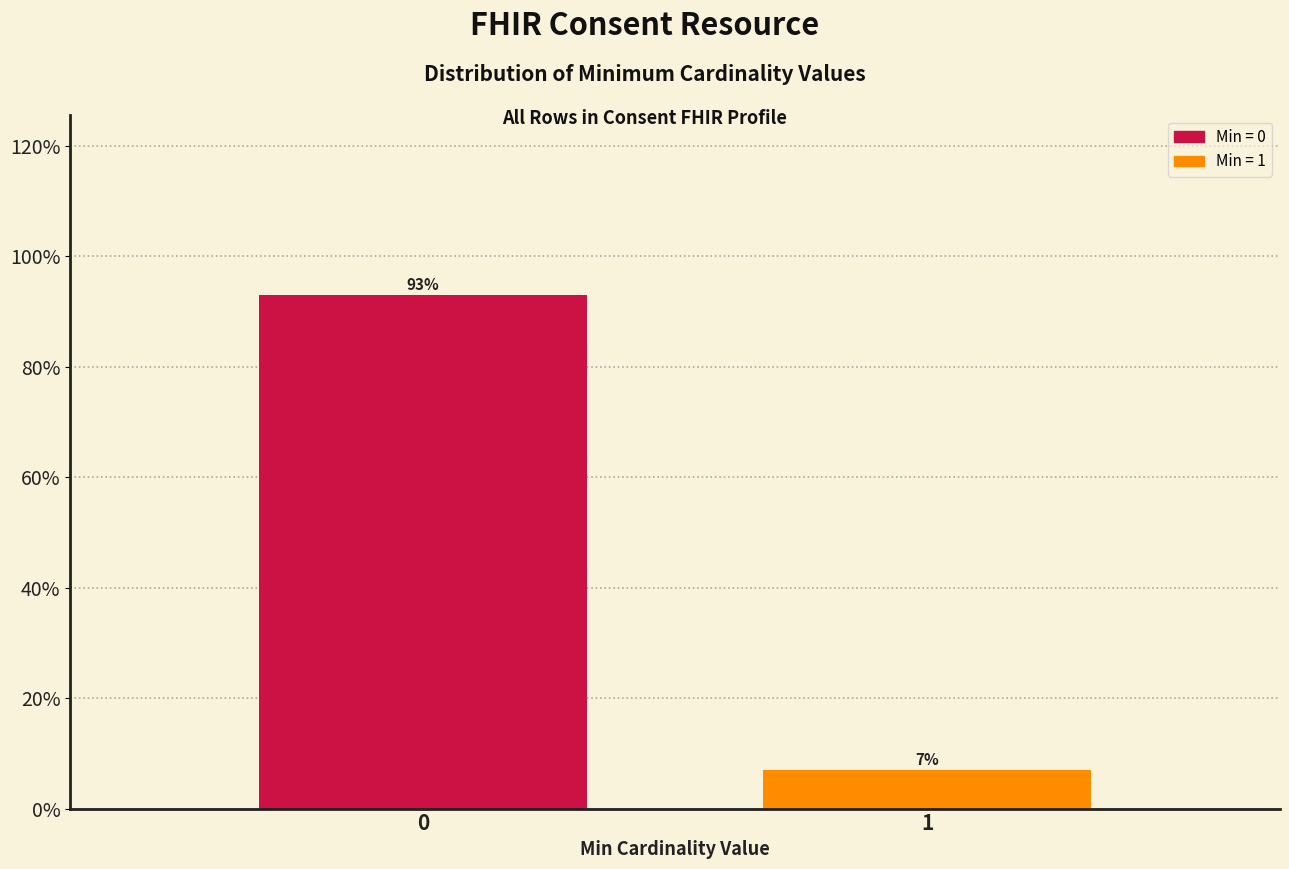

Reading right to left, extract all data points from this chart.

1=7.0	0=93.0